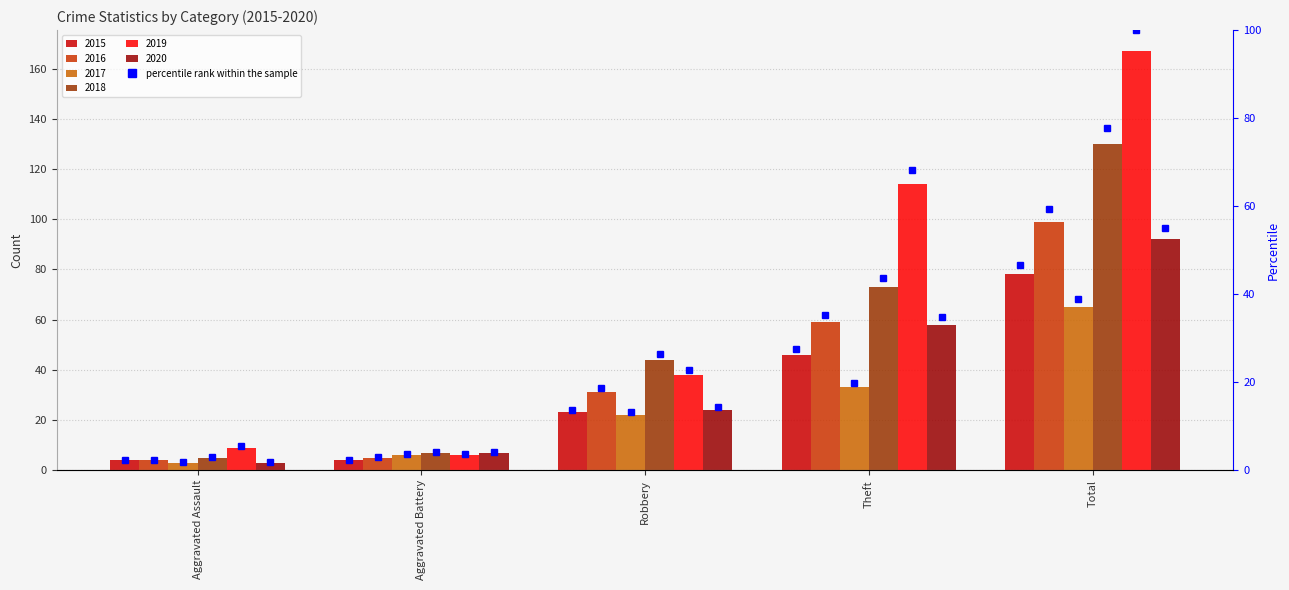

At which label is 2015 closest to 41?

Theft